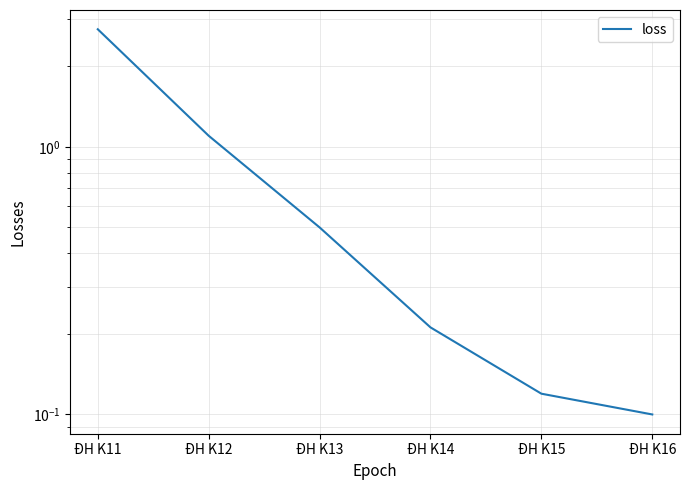

True or false: the data shows 0.9 at ĐH K11.

False